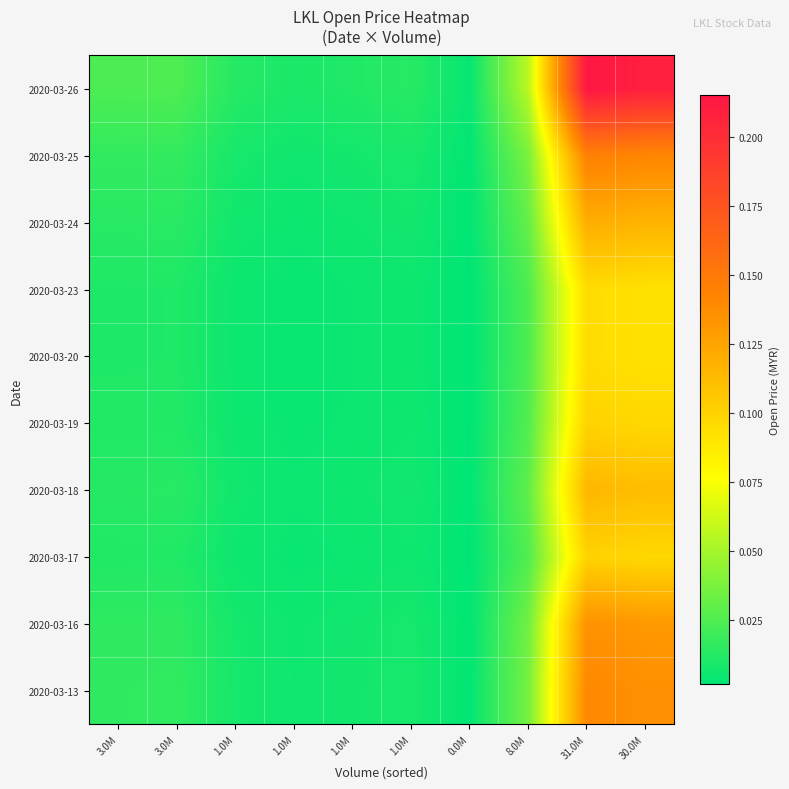

What is the maximum value shown in the chart?

0.2